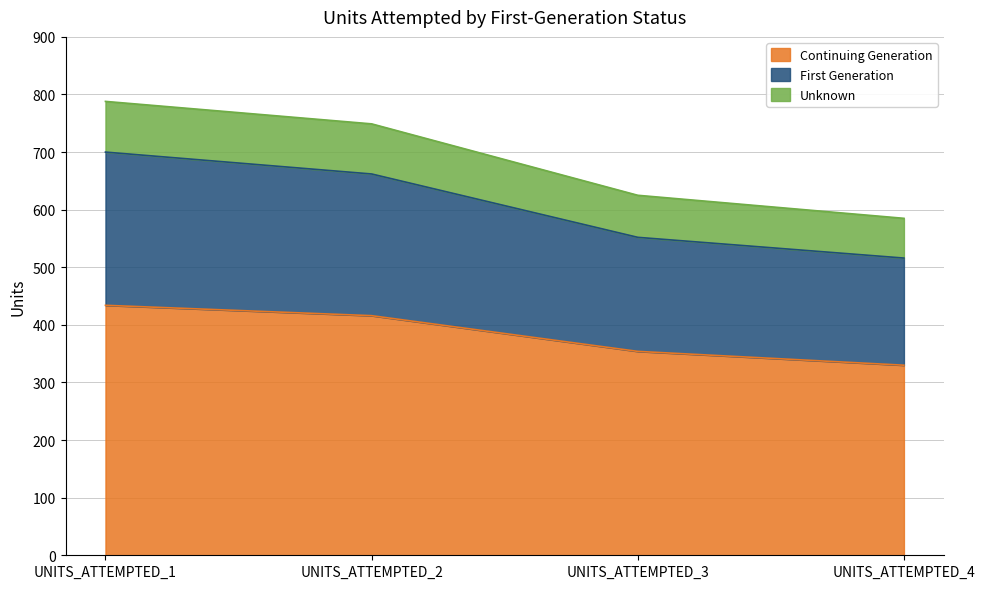

True or false: First Generation and Continuing Generation cross at least once.

False